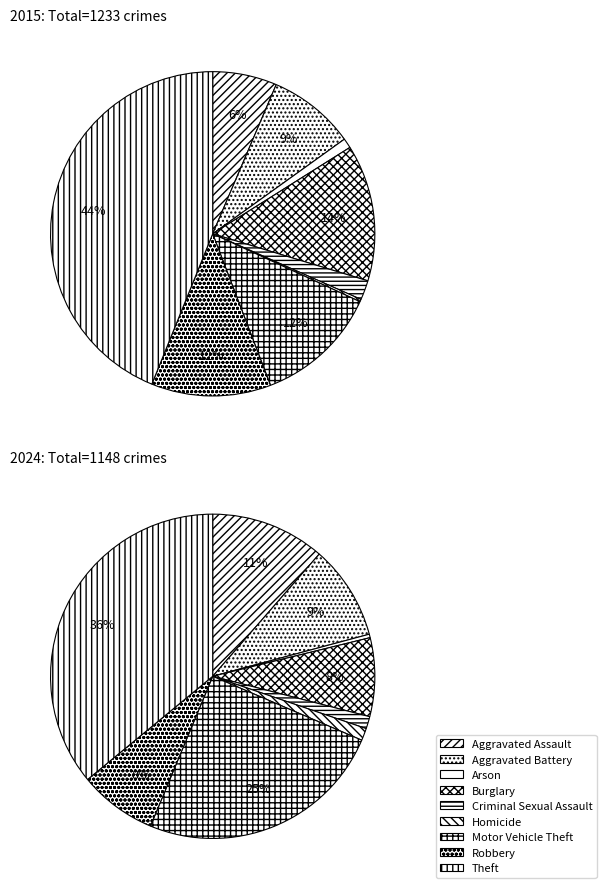

How many segments does this pie chart have?

9